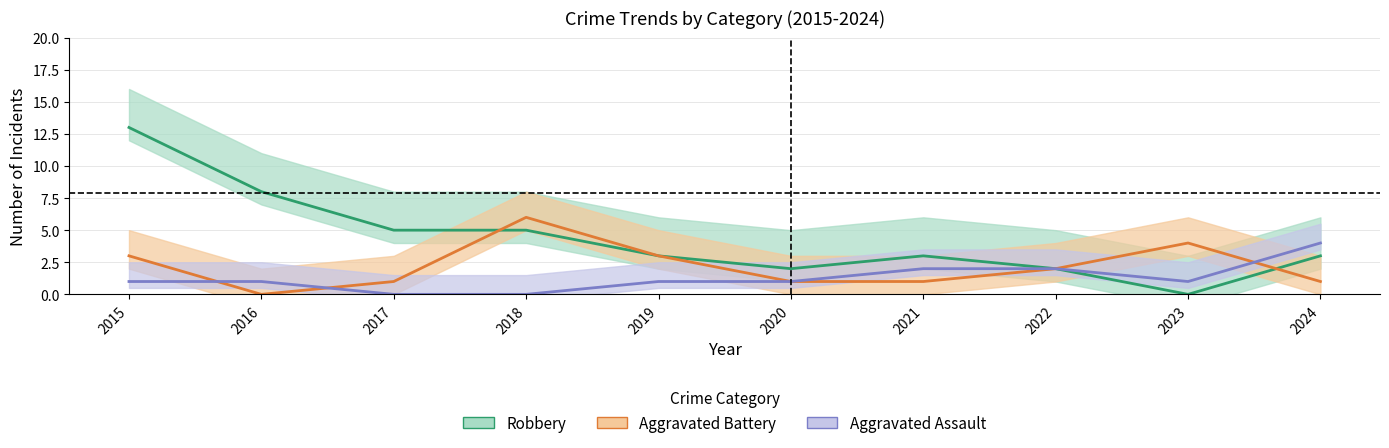

In Robbery, how many points are higher than both neighbors (excluding endpoints)?

1